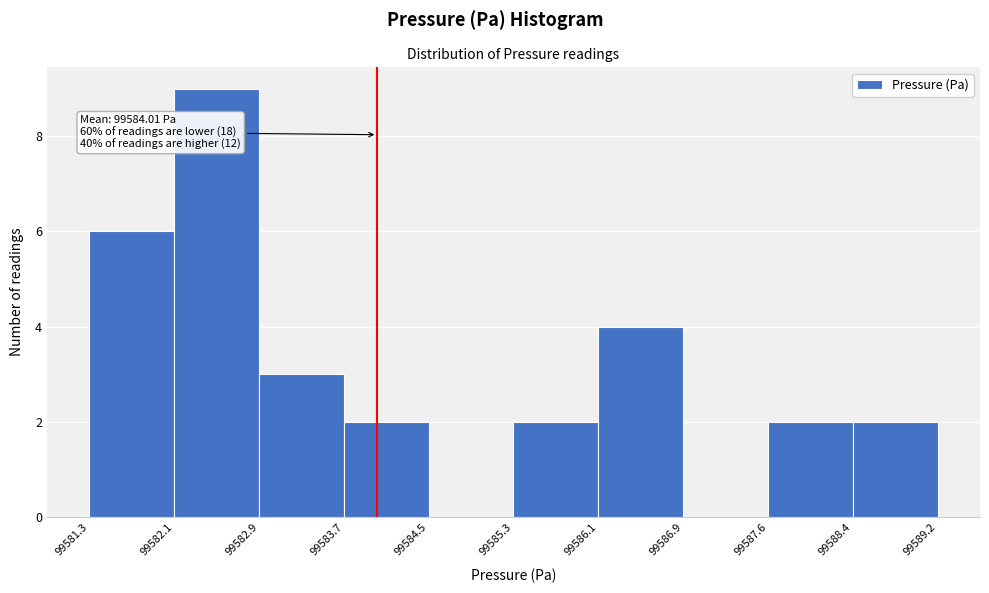

Which range on the x-axis has the tallest bar?

99582.1 to 99582.9